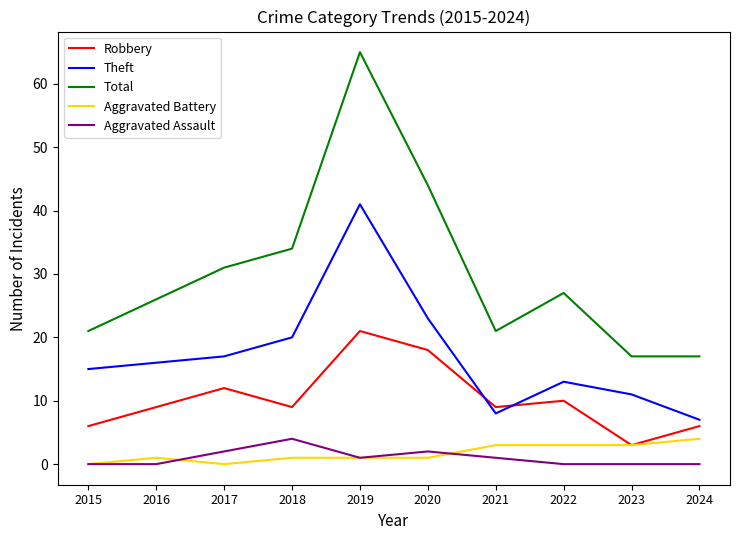

The value of Total at 2018 is 34. True or false?

True